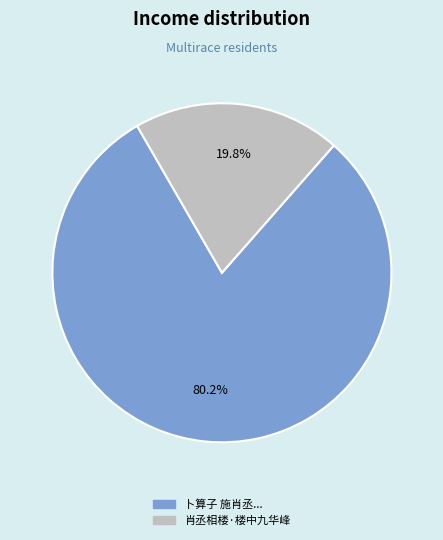

Is the sum of 卜算子 施肖丞... and 肖丞相楼·楼中九华峰 greater than half?

Yes